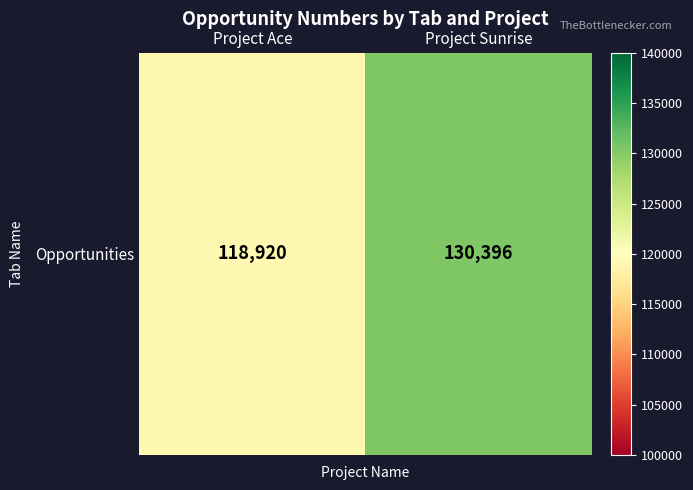

The value at Project Ace is 173414. True or false?

False